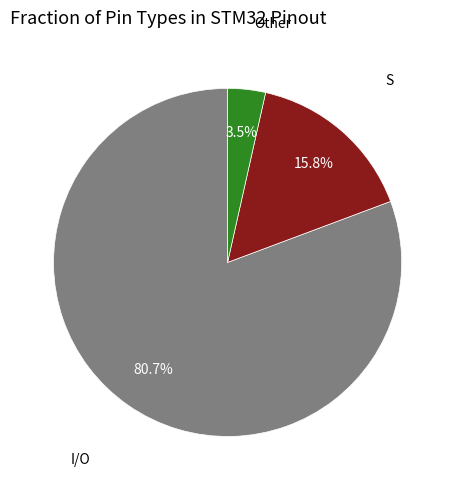

Is there any slice that represents more than half of the pie?

Yes